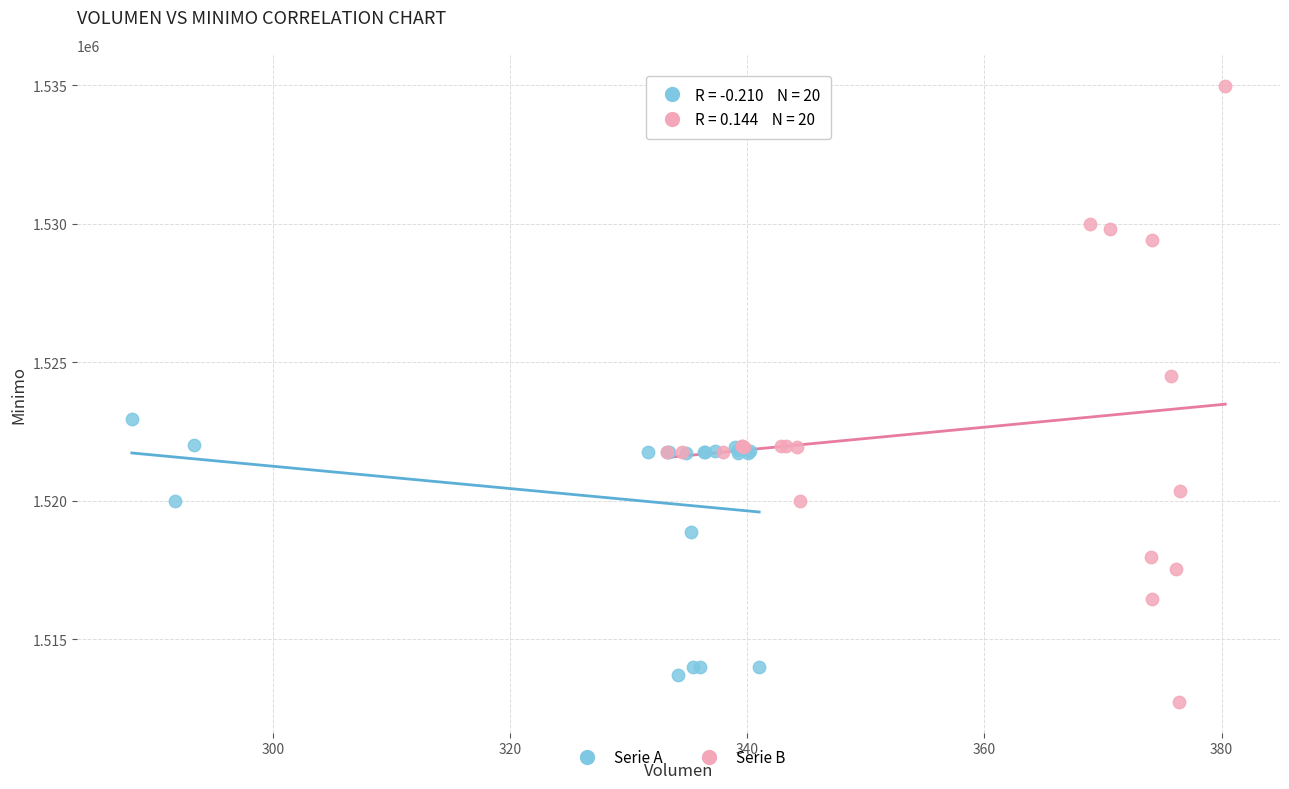

Which series has the widest spread of Y values?

Serie B